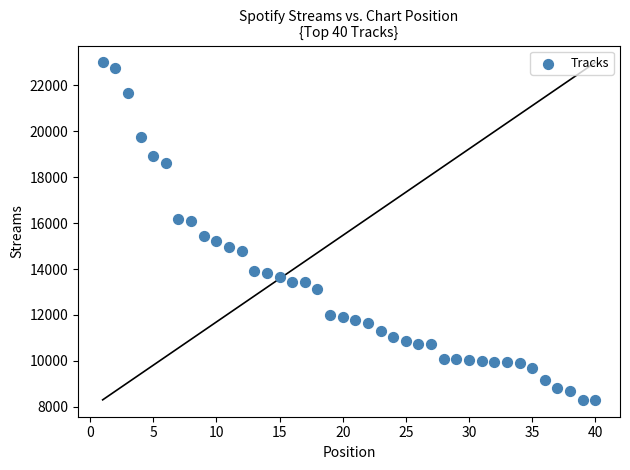

What Y value in the scatter plot is closest to 15650?

15450